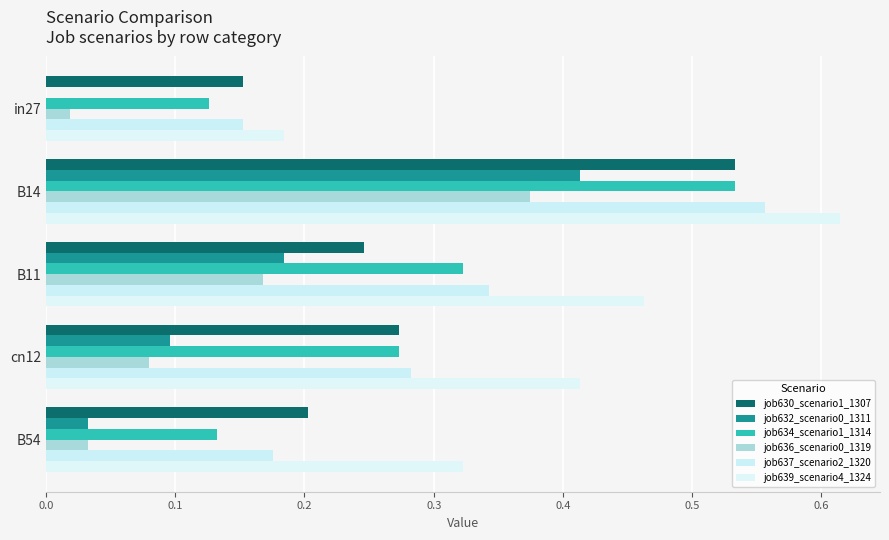

How many series are shown in this chart?

6